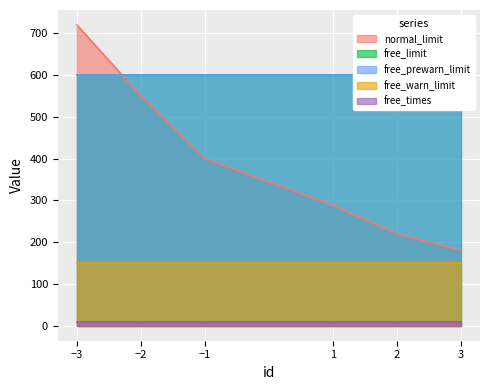

How many lines are shown in the chart?

5